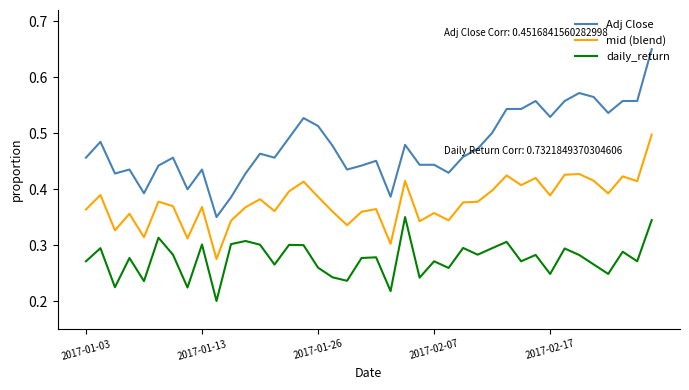

At how many categories does at least one series exceed 0?

40